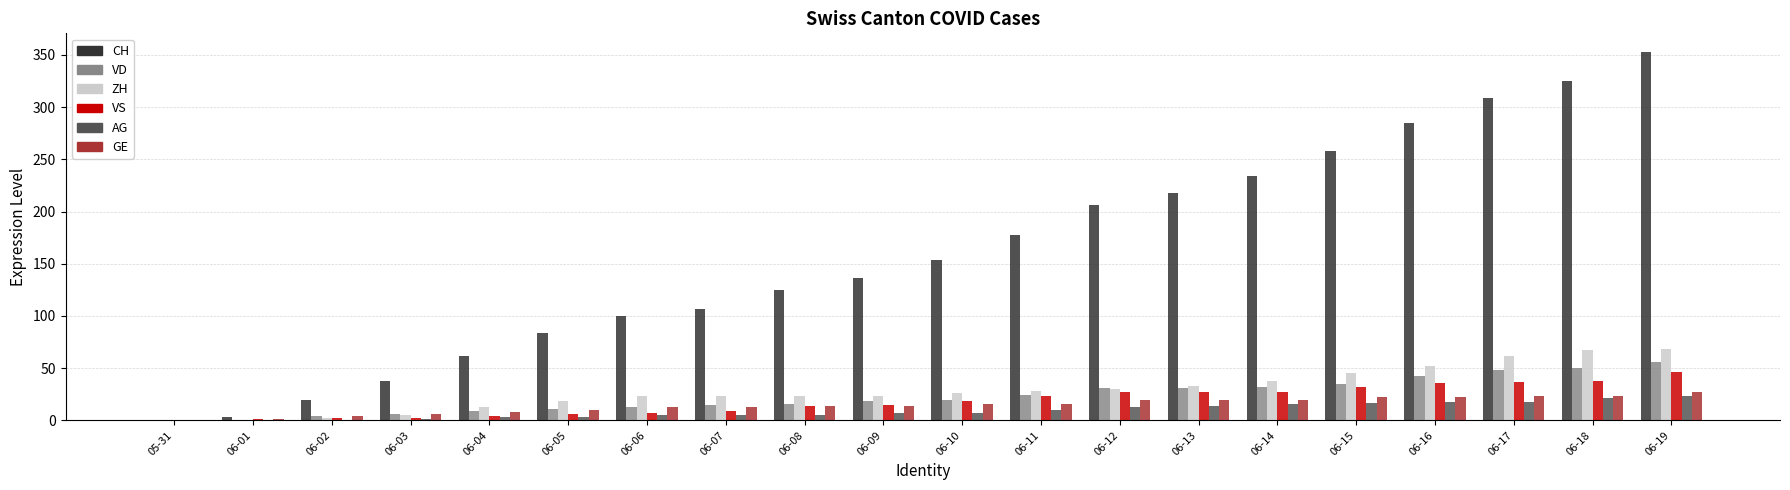

Which series has the largest total across all categories?

CH